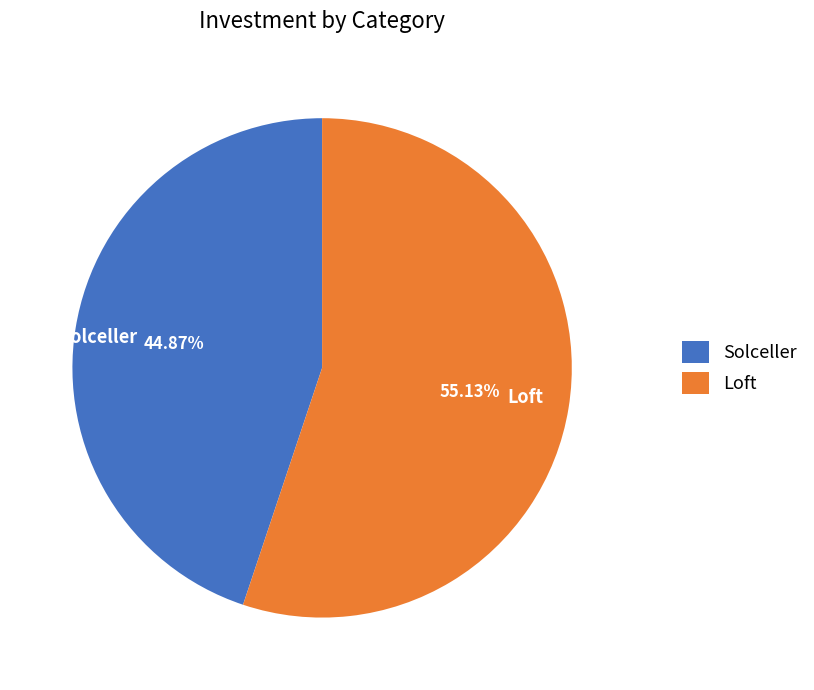

What is the total percentage of Solceller and Loft?

100.0%